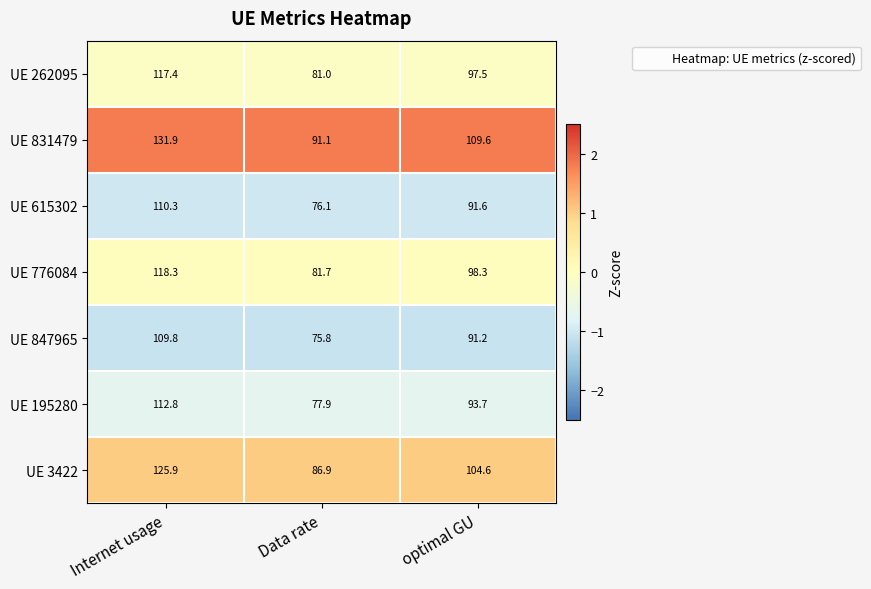

At Data rate, list the series in order from smallest to largest.

UE 847965, UE 615302, UE 195280, UE 262095, UE 776084, UE 3422, UE 831479